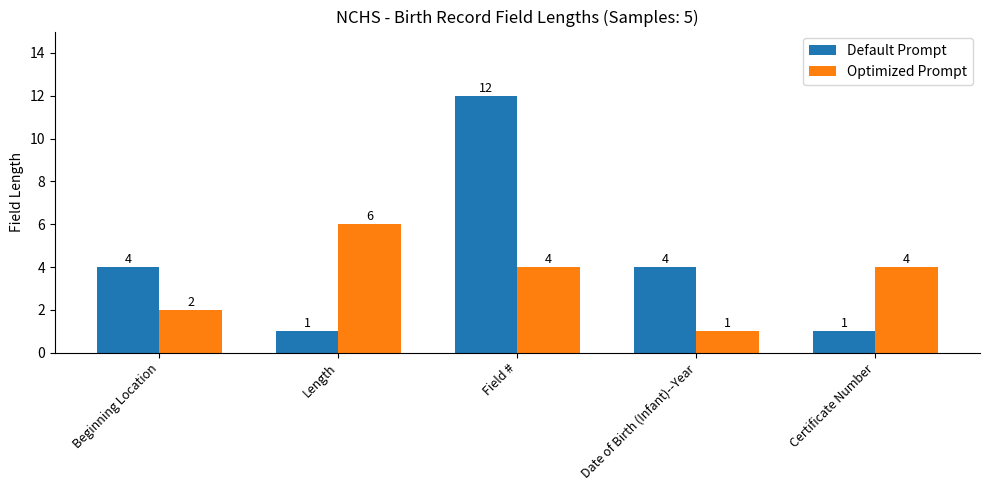

How many series are shown in this chart?

2